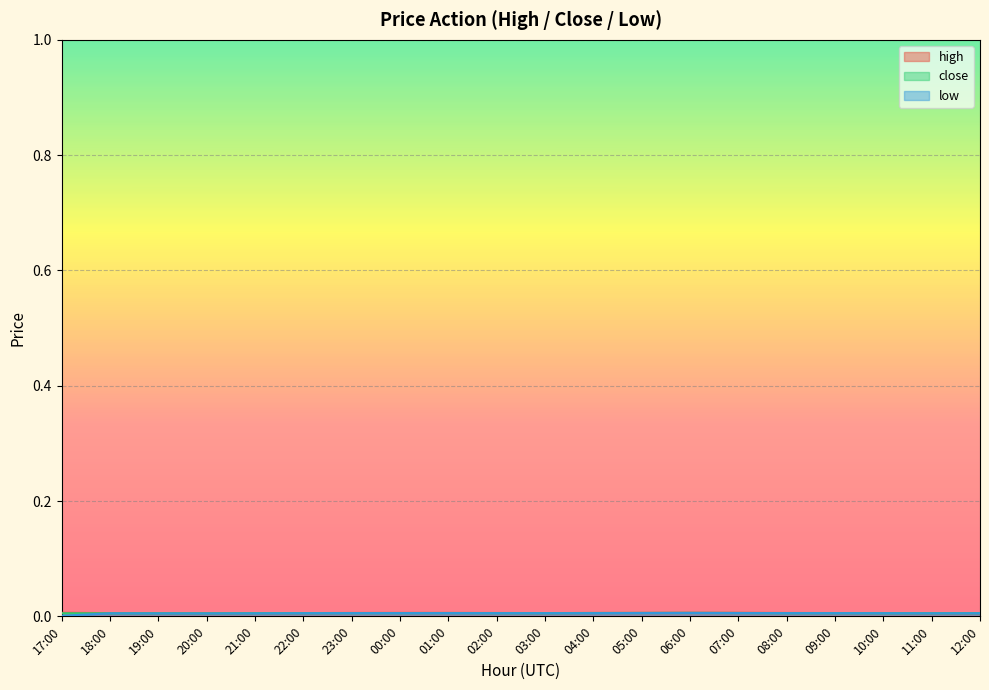

In high, how many points are higher than both neighbors (excluding endpoints)?

2